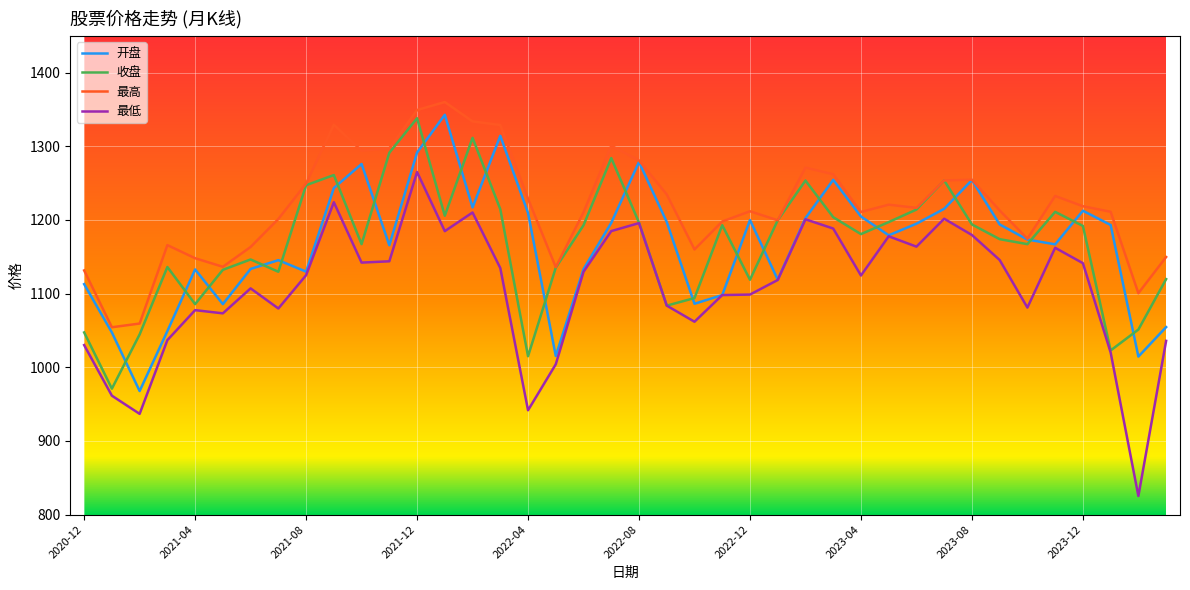

Which series has the widest spread of values?

最低